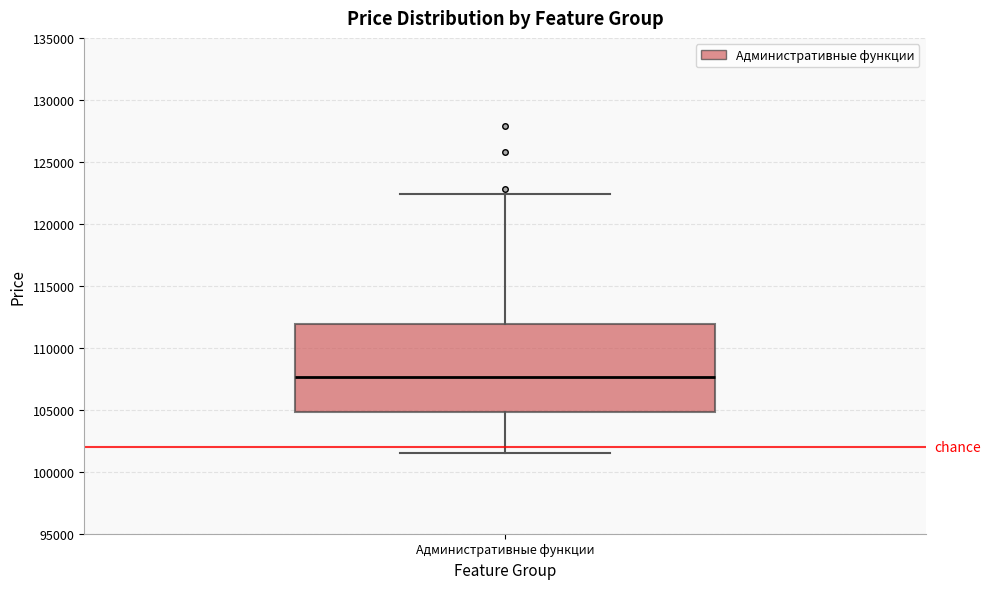

Transcribe this box plot: give where the median line is, the range the box spans, and where the two whiskers end, as read against the y-axis. The values are not printed on the chart, so give them approximately, as read against the axis.

median 107500, box 105000 to 112000, whiskers 101500 to 122500